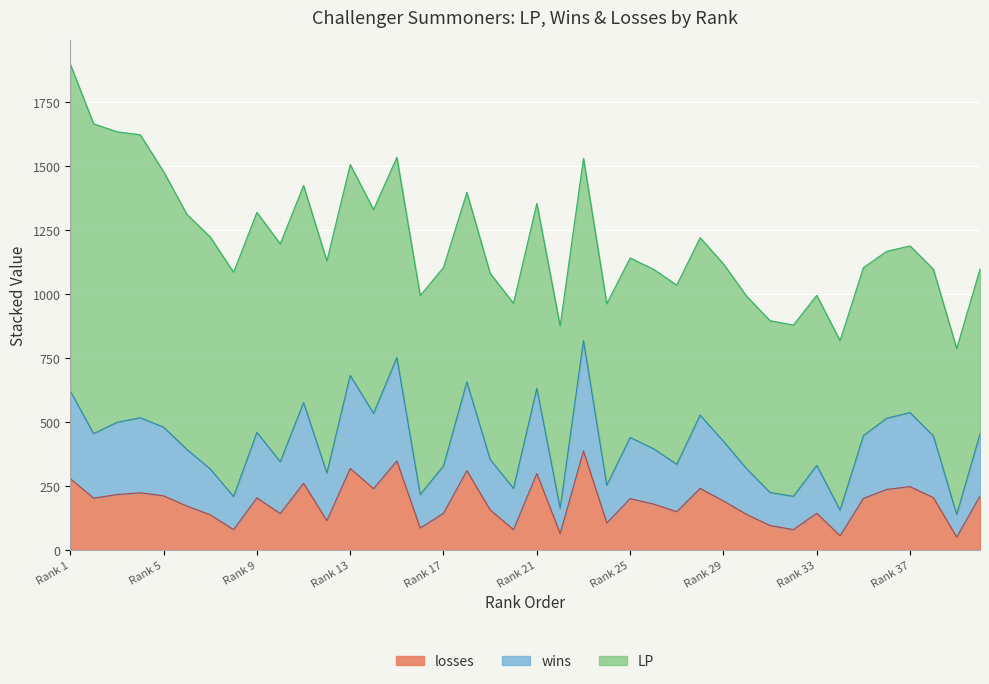

What are all the series names shown in the legend?

losses, wins, LP